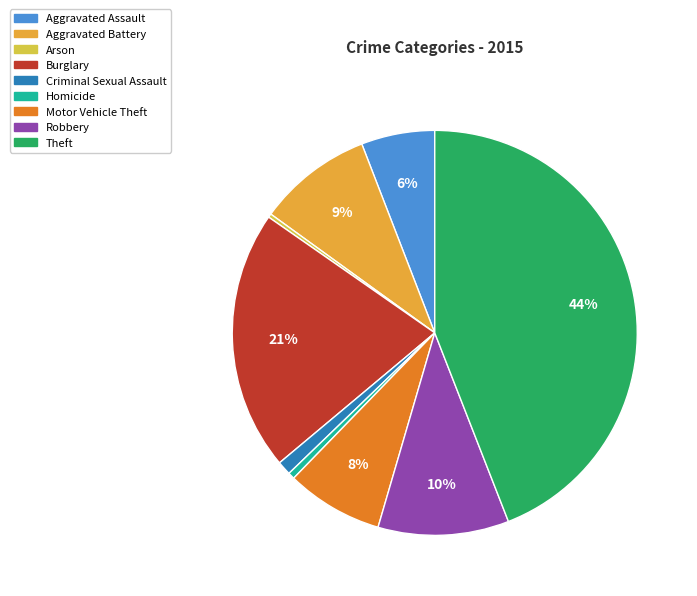

True or false: Motor Vehicle Theft accounts for 8% of the total.

True